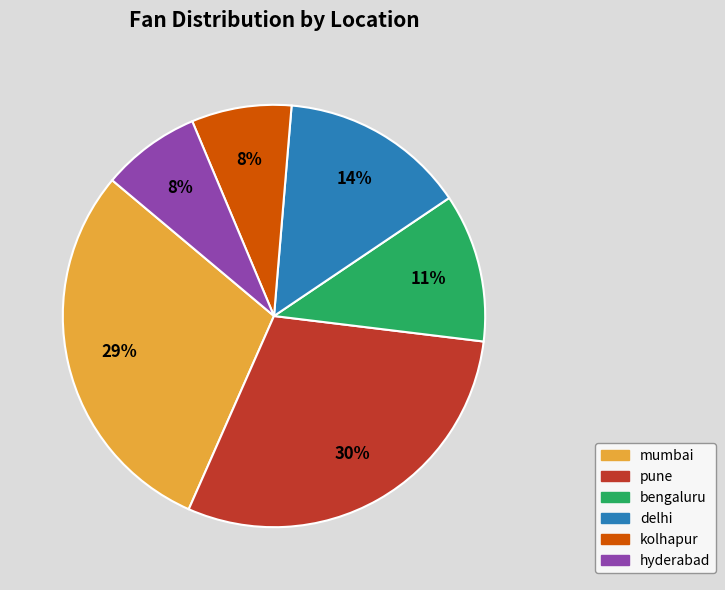

What is the ratio of the value at kolhapur to the value at pune?

0.3